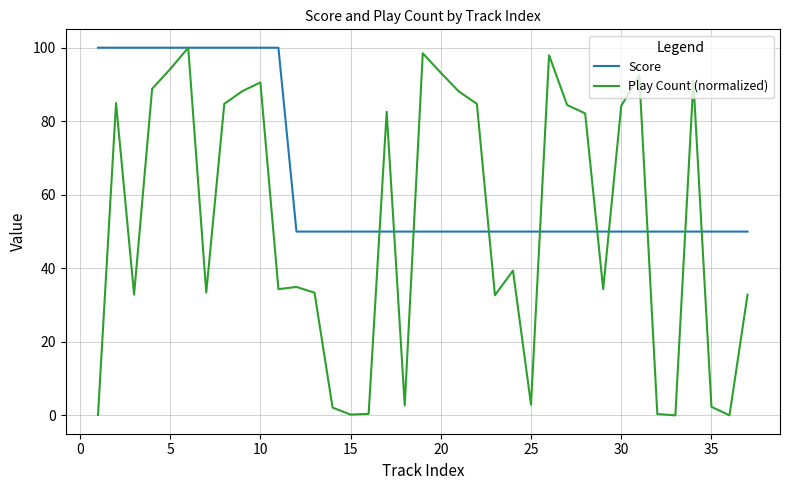

At how many categories does at least one series exceed 37?

37